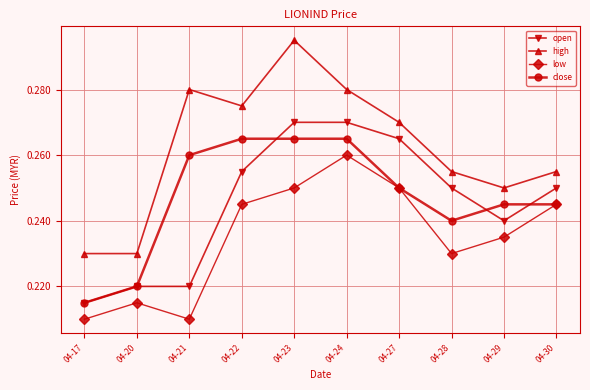

True or false: close and high intersect in this chart.

False